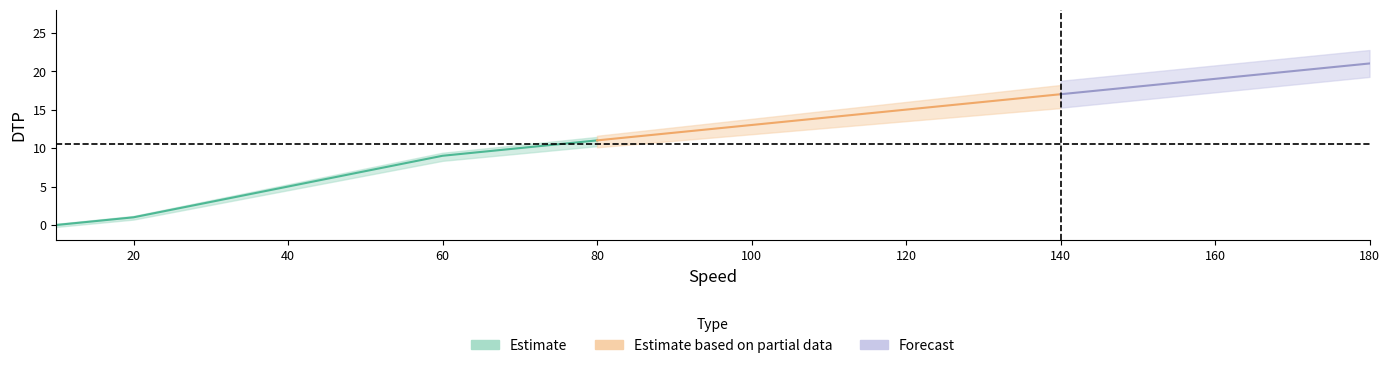

True or false: the data shows 14 at 110.

True